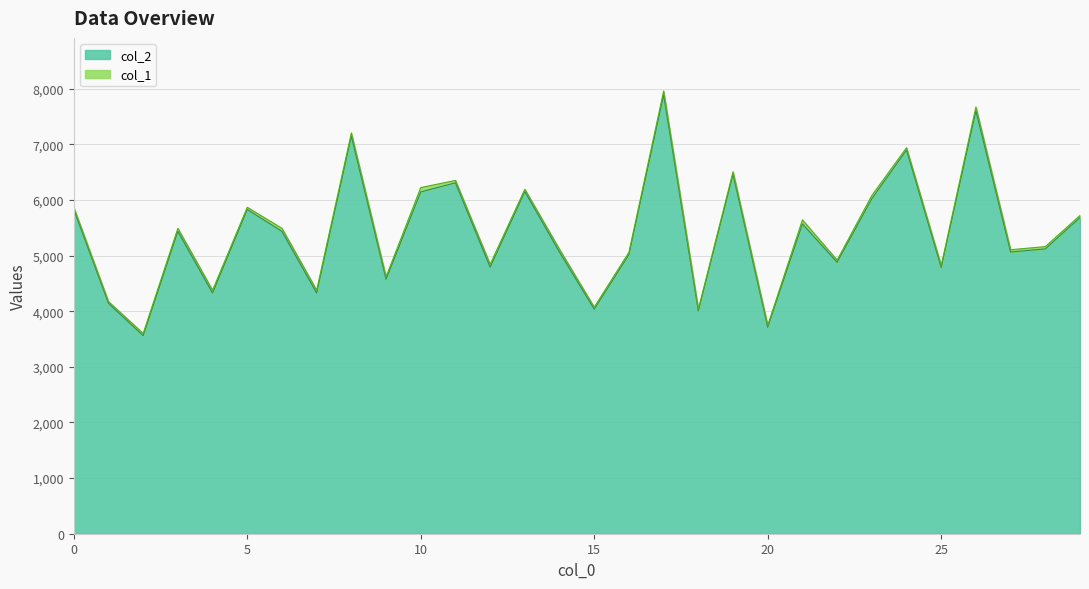

Does the chart have visible grid lines?

Yes